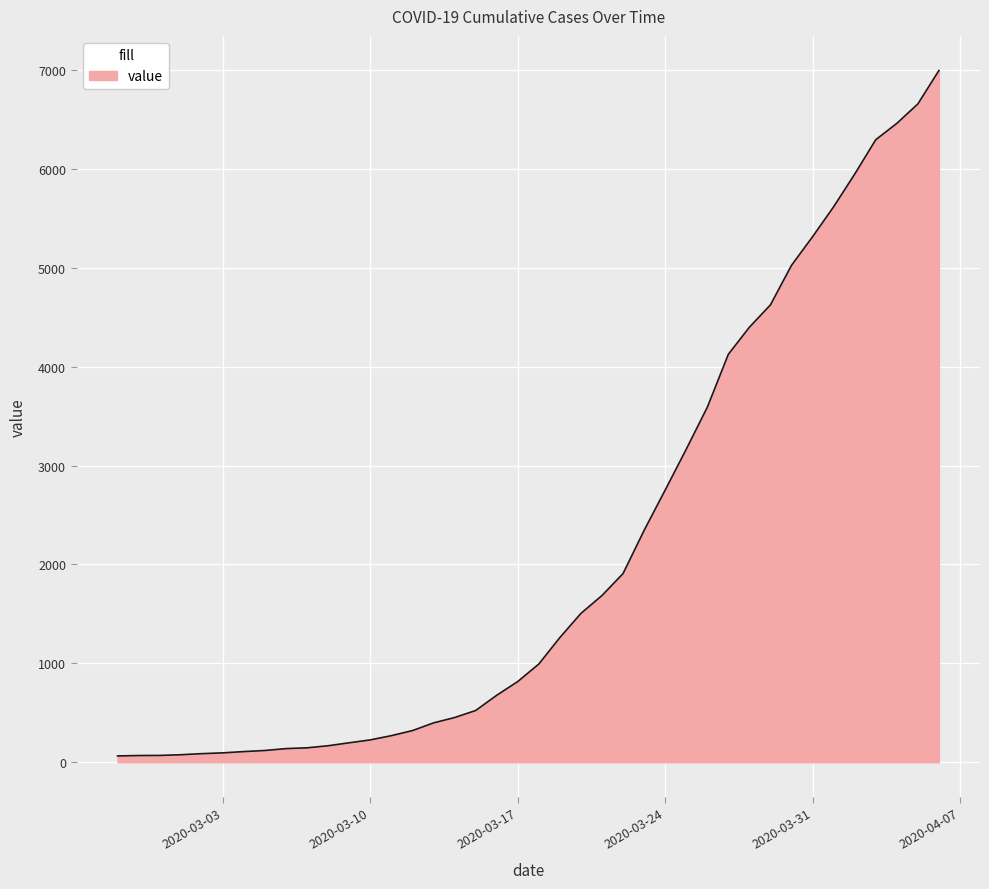

What is the greatest value displayed?

6995